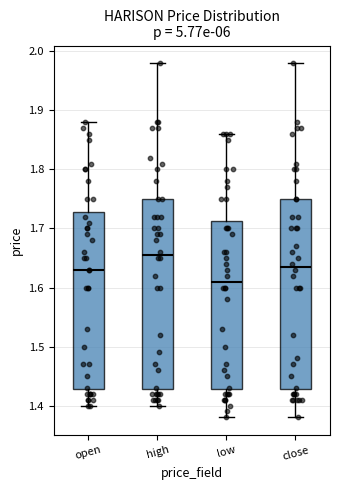

Reading left to right, transcribe this box plot: for each box, give where its median line is, the range the box spans, and where its two whiskers end, as read against the y-axis. The values are not printed on the chart, so give them approximately, as read against the axis.

open: median 1.63, box 1.43 to 1.73, whiskers 1.40 to 1.88
high: median 1.66, box 1.43 to 1.75, whiskers 1.40 to 1.98
low: median 1.61, box 1.43 to 1.71, whiskers 1.38 to 1.86
close: median 1.64, box 1.43 to 1.75, whiskers 1.38 to 1.98